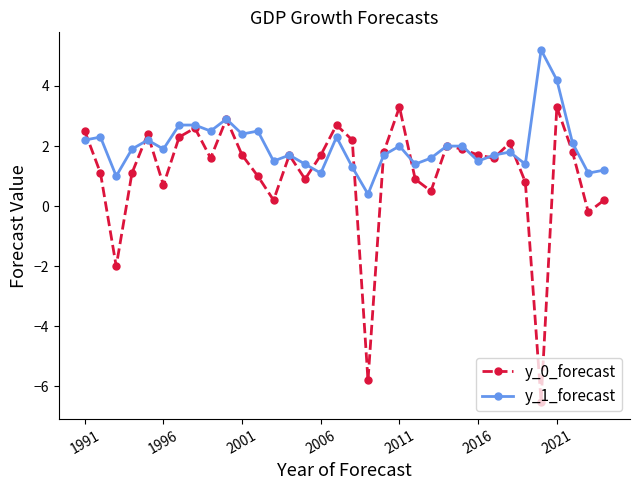

Which series has the largest range (max minus min)?

y_0_forecast